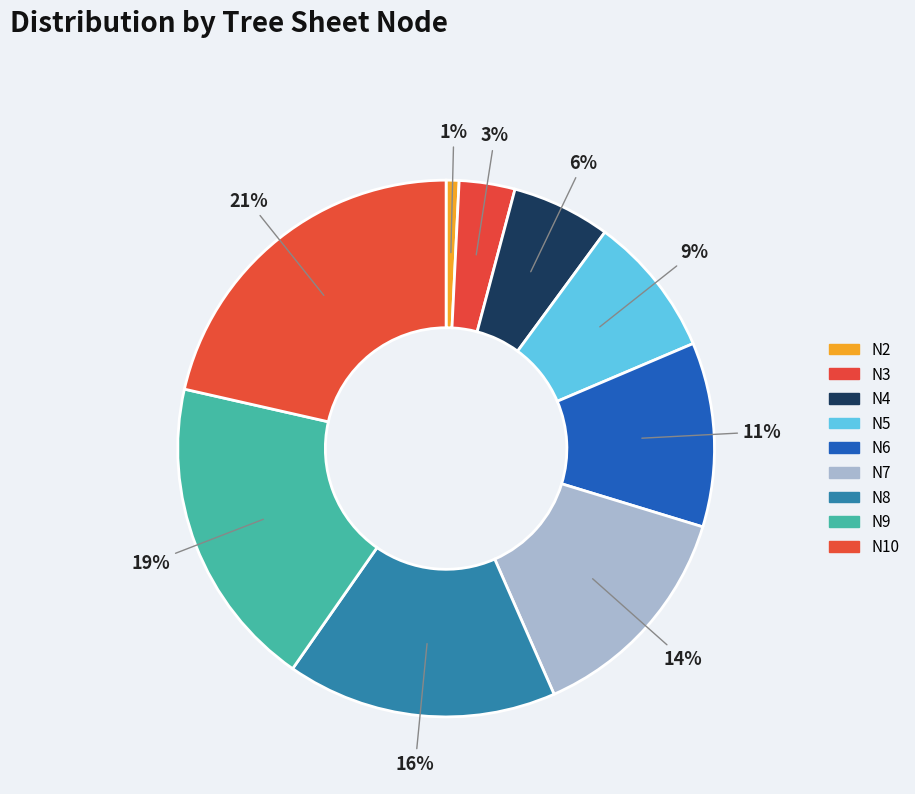

How many slices are in this pie chart?

9